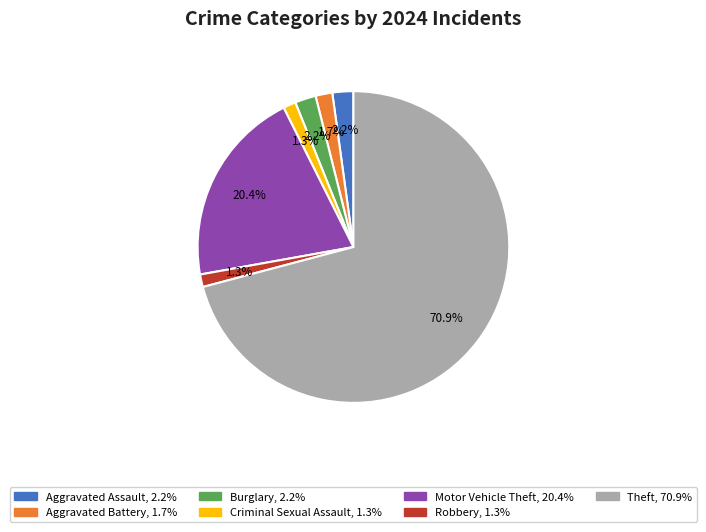

The Aggravated Battery slice represents 2% of the pie. True or false?

True